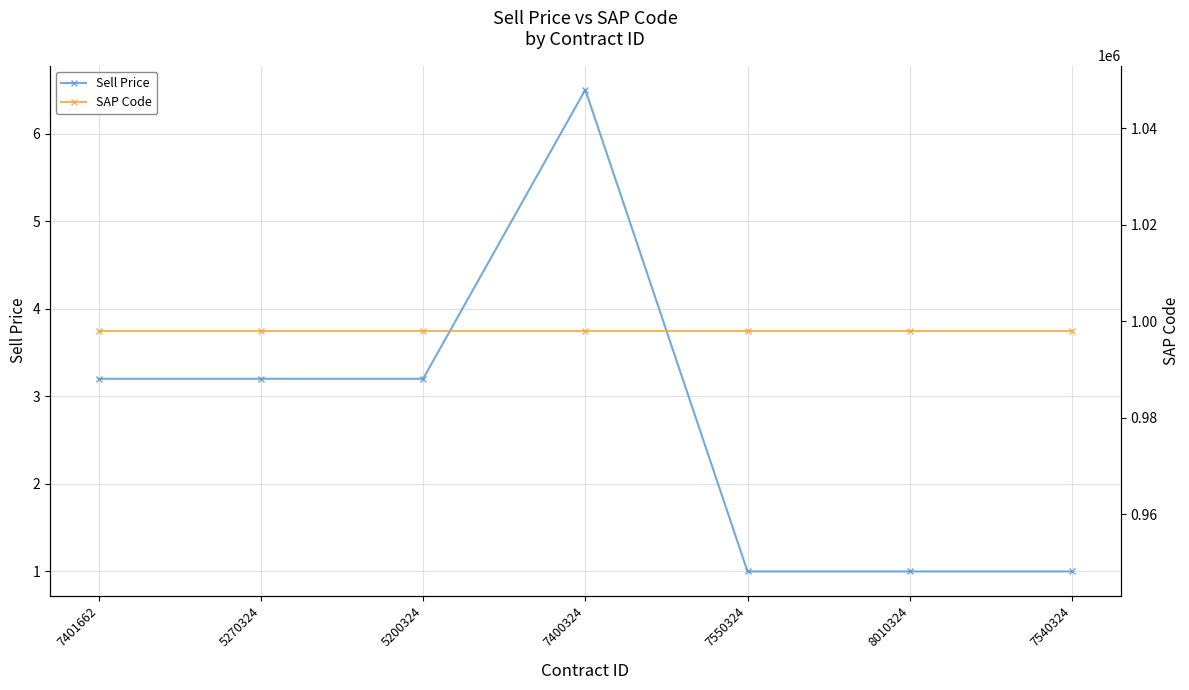

At which category does the chart reach its minimum across all series?

7550324